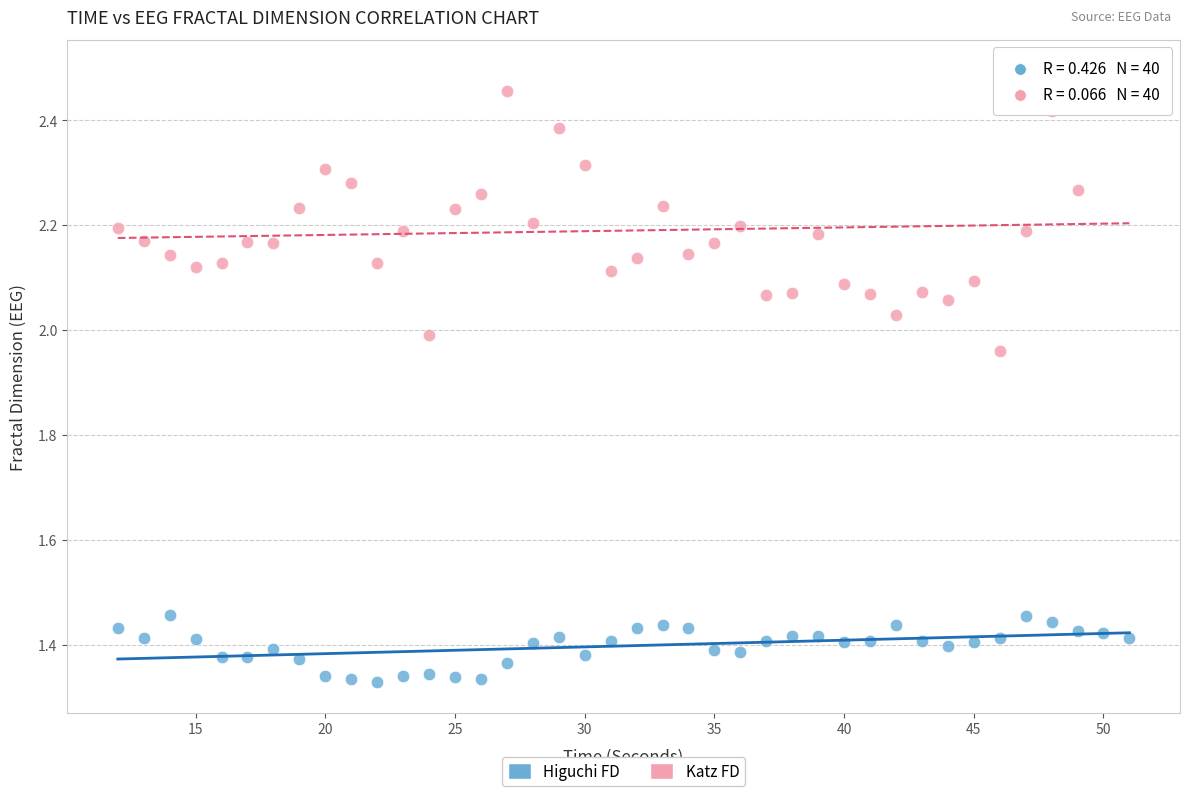

Which series has the widest spread of Y values?

Katz FD